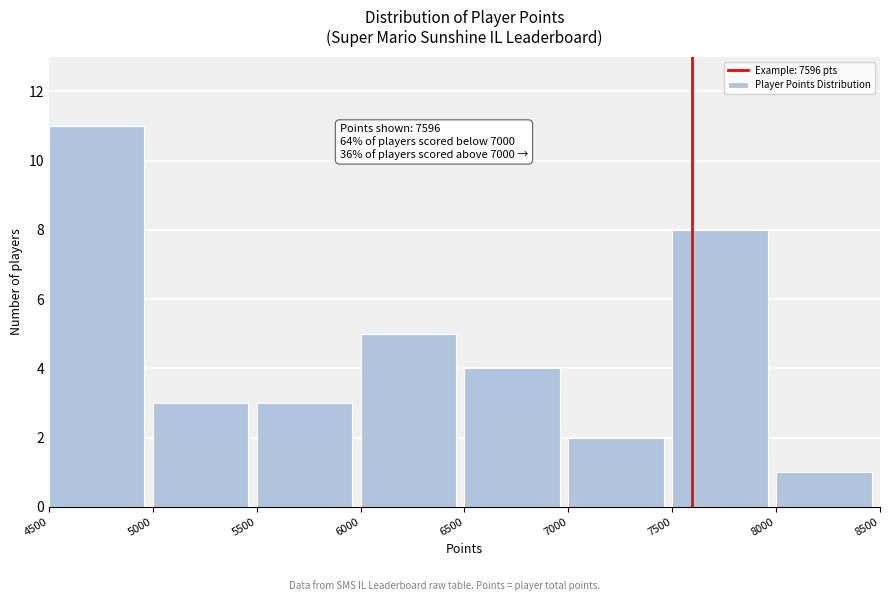

Which range on the x-axis has the tallest bar?

4500 to 5000